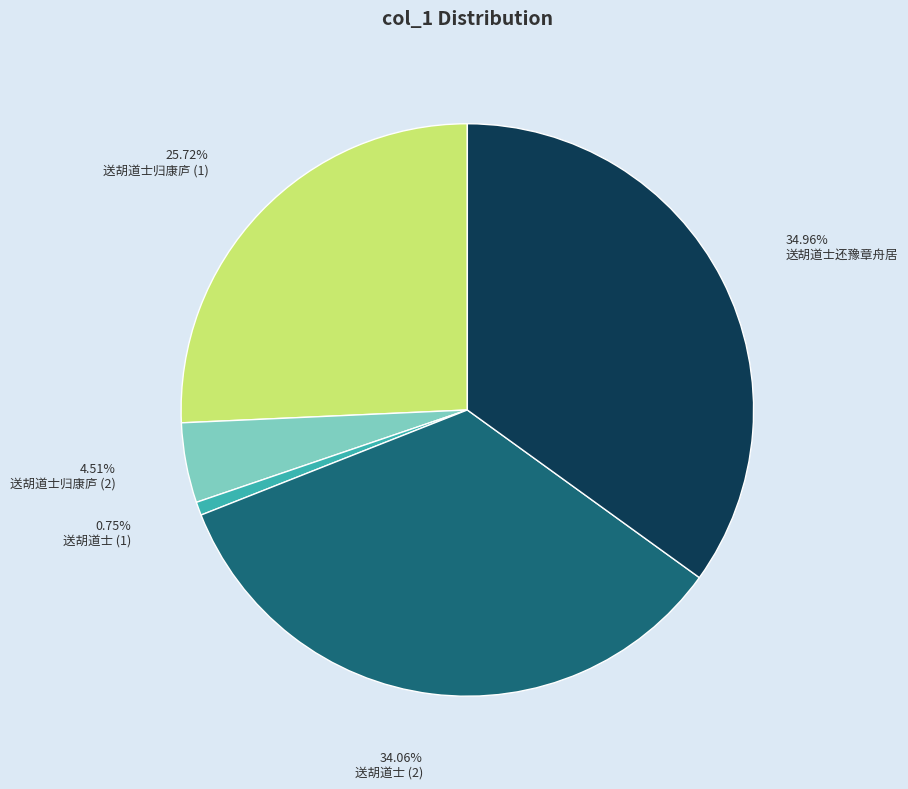

Is there a majority slice in this chart?

No